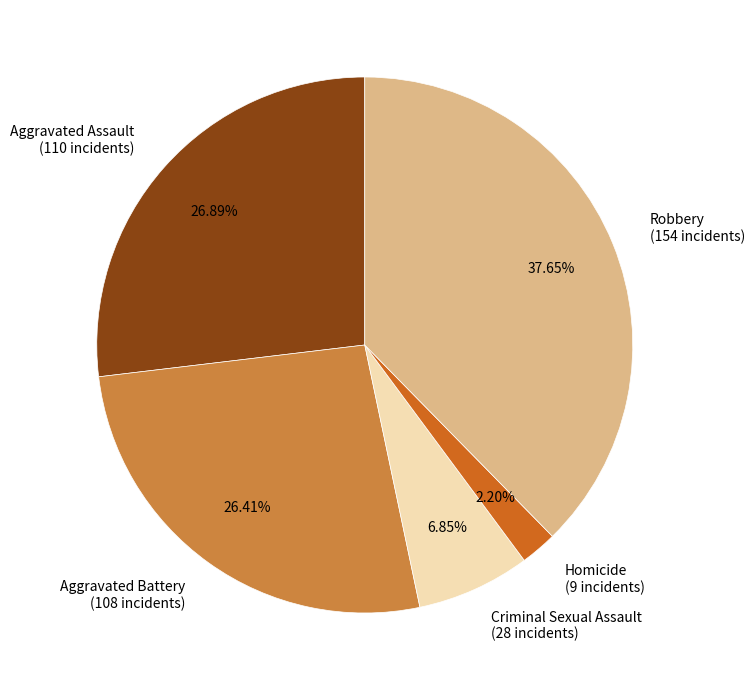

Between Robbery and Aggravated Assault, which is larger?

Robbery